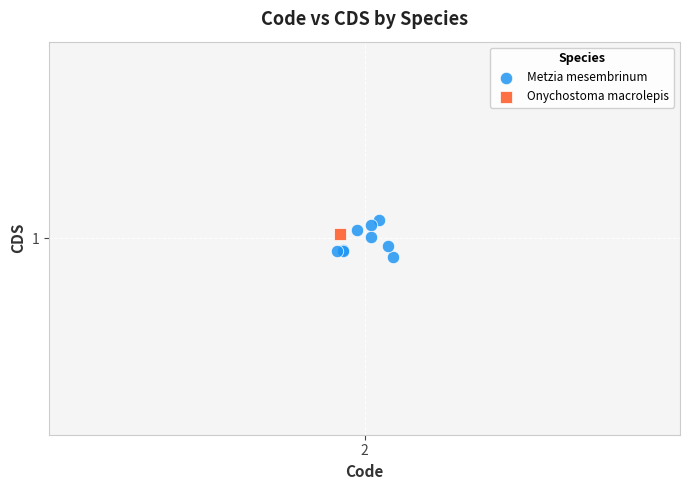

What are all the series names shown in the legend?

Metzia mesembrinum, Onychostoma macrolepis